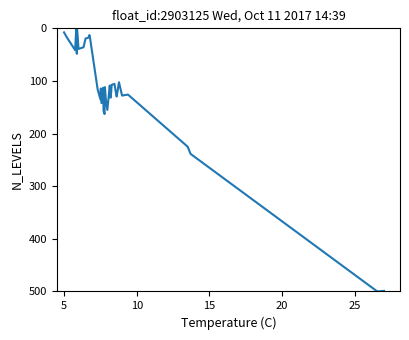

What is the maximum value shown in the chart?

500.0